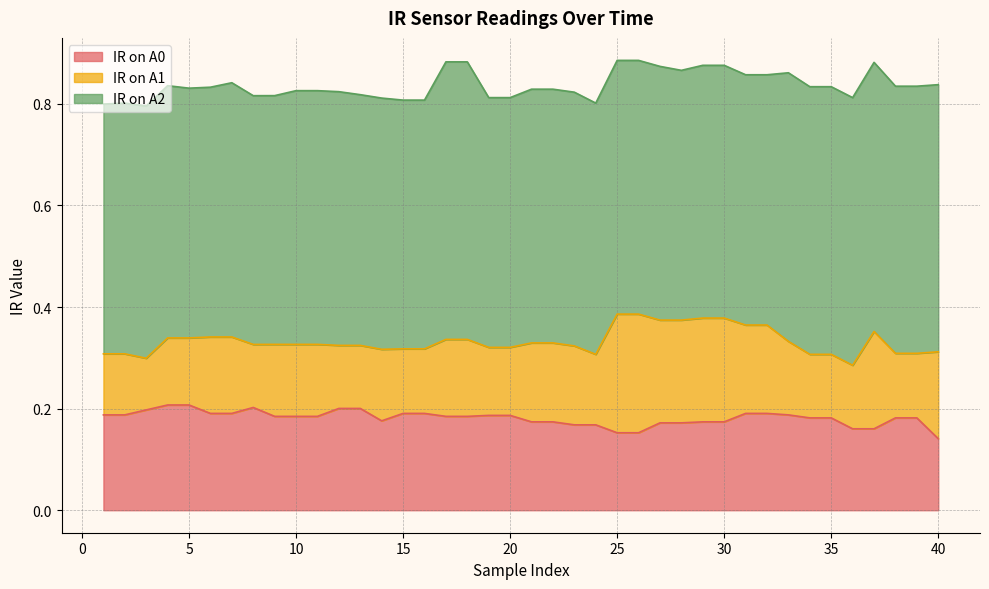

True or false: IR on A0 has a value of 0.1 at 4.

False